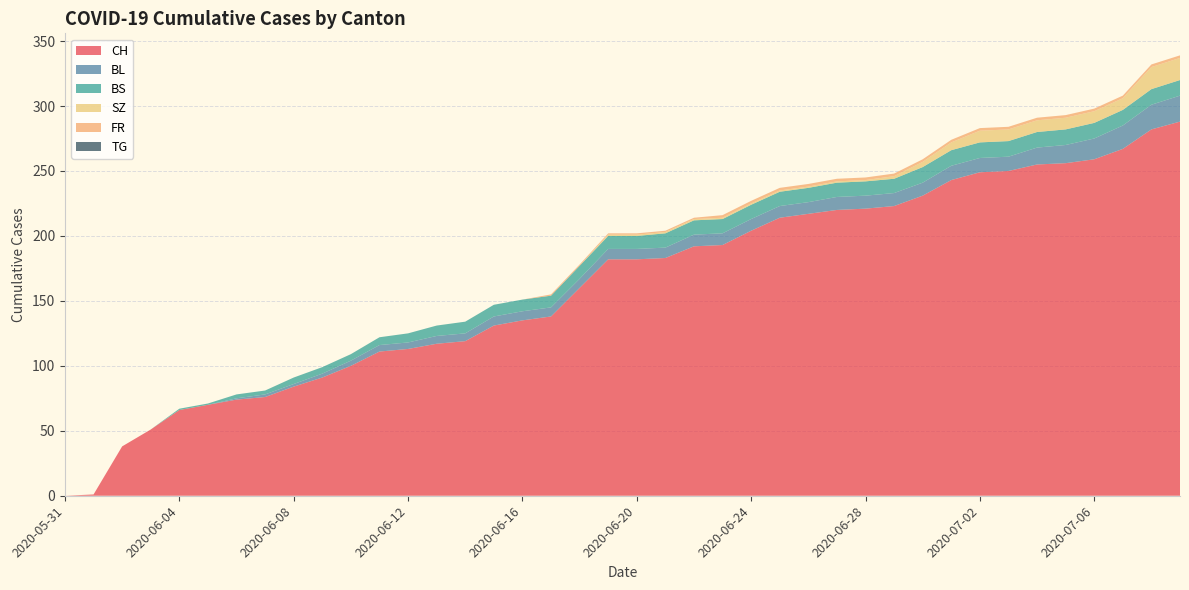

Reading right to left, what are all the values shown in this chart?

CH: 288	282	267	259	256	255	250	249	243	231	223	221	220	217	214	204	193	192	183	182	182	160	138	135	131	119	117	113	111	100	91	84	76	74	70	66	51	38	1	0
BL: 20	19	18	16	14	13	11	11	11	10	10	10	10	9	9	9	9	9	8	8	8	7	7	7	7	6	6	5	5	4	3	2	2	1	0	0	0	0	0	0
BS: 12	12	12	12	12	12	12	12	12	12	11	11	11	11	11	11	11	11	11	10	10	10	9	9	9	9	8	7	6	5	5	5	3	3	1	1	0	0	0	0
SZ: 17	17	9	9	9	9	9	9	6	4	2	1	1	1	1	1	1	1	1	1	1	0	0	0	0	0	0	0	0	0	0	0	0	0	0	0	0	0	0	0
FR: 2	2	2	2	2	2	2	2	2	2	2	2	2	2	2	2	2	1	1	1	1	1	1	0	0	0	0	0	0	0	0	0	0	0	0	0	0	0	0	0
TG: 0	0	0	0	0	0	0	0	0	0	0	0	0	0	0	0	0	0	0	0	0	0	0	0	0	0	0	0	0	0	0	0	0	0	0	0	0	0	0	0